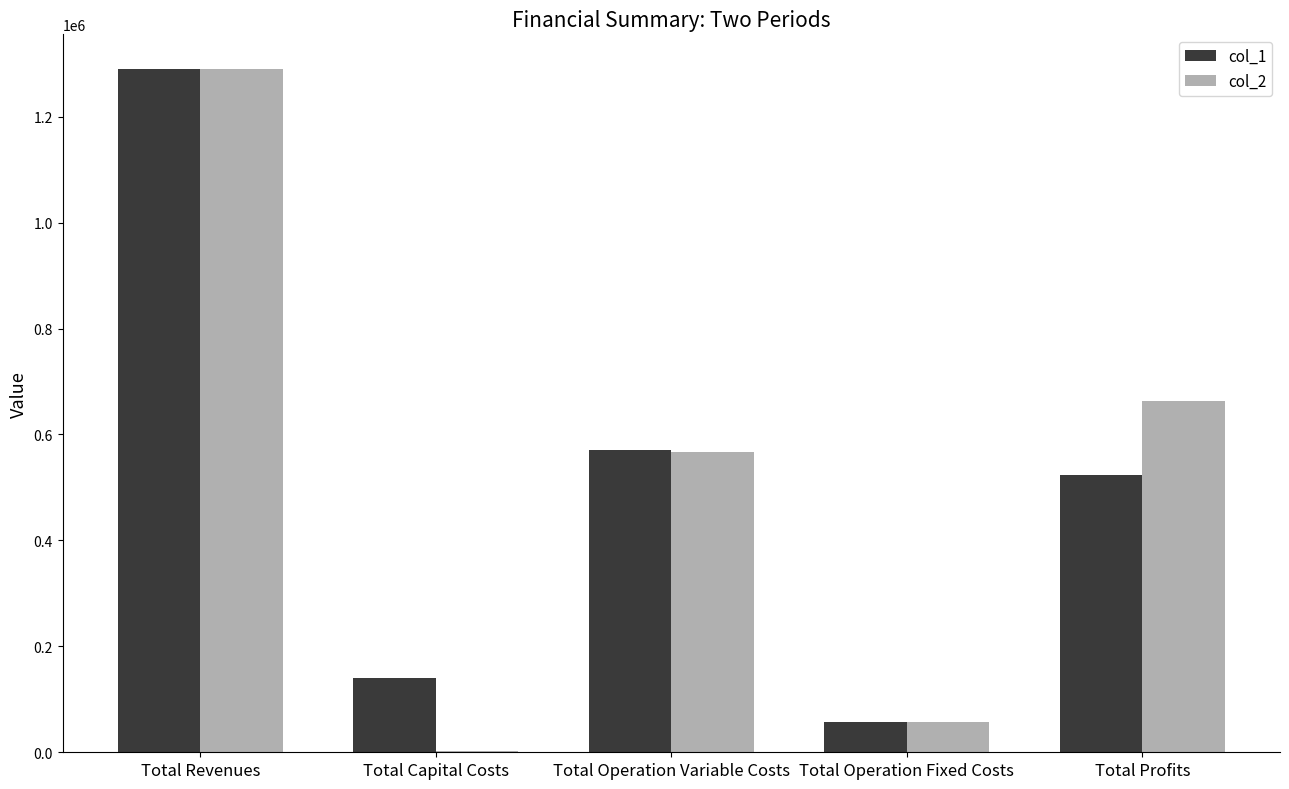

Reading left to right, extract all data points from this chart.

col_1: Total Revenues=1290219.8	Total Capital Costs=139529.0	Total Operation Variable Costs=570214.9	Total Operation Fixed Costs=56701.8	Total Profits=523774.1
col_2: Total Revenues=1290861.5	Total Capital Costs=2112.0	Total Operation Variable Costs=567761.3	Total Operation Fixed Costs=57066.6	Total Profits=663921.6